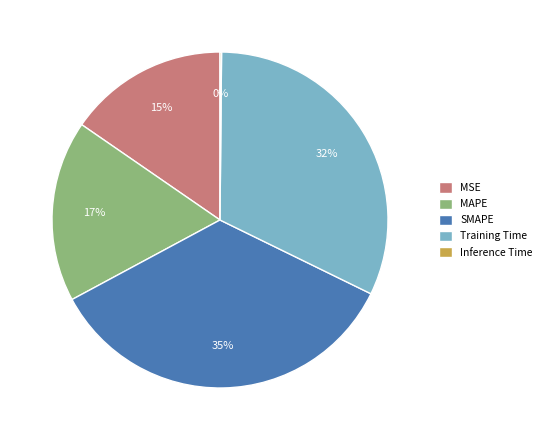

The MAPE slice represents 17% of the pie. True or false?

True